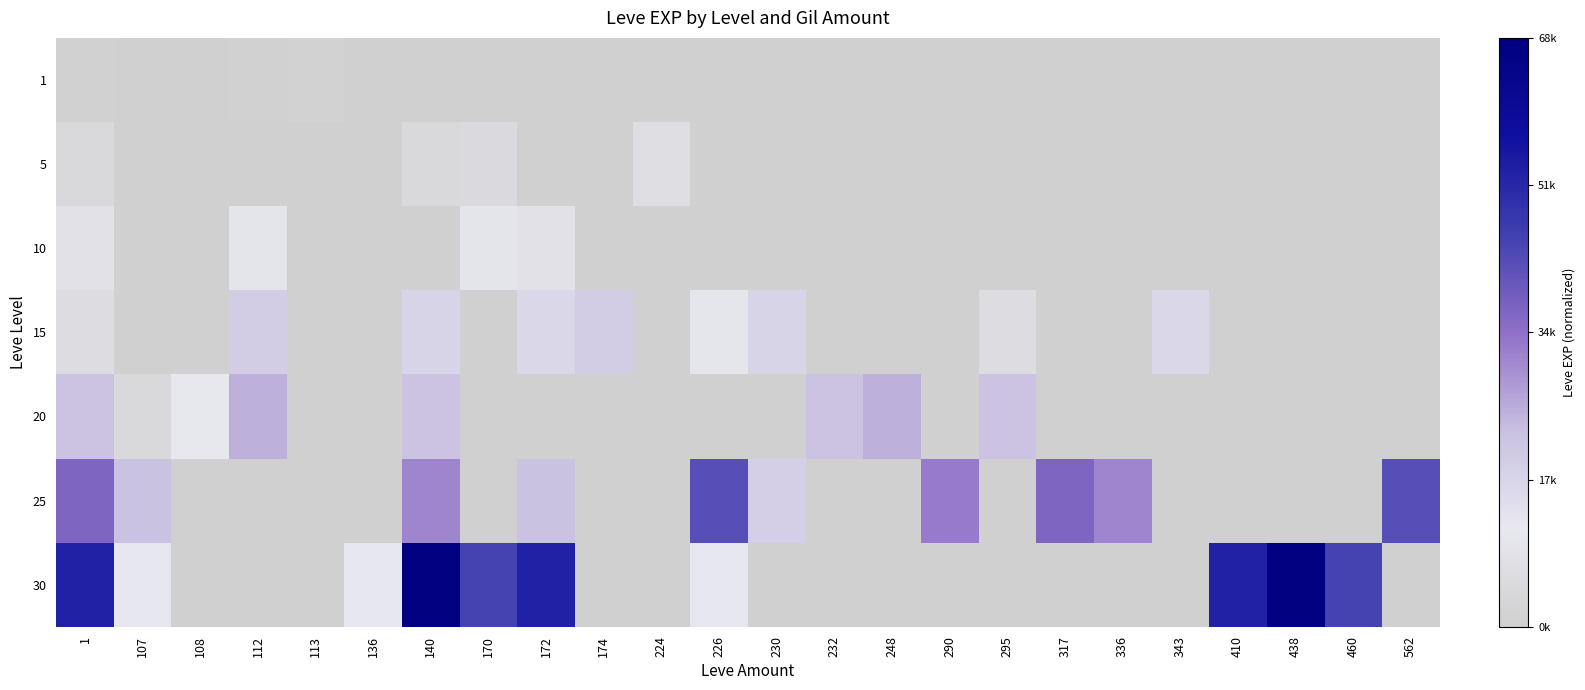

Which series has the widest spread of values?

30